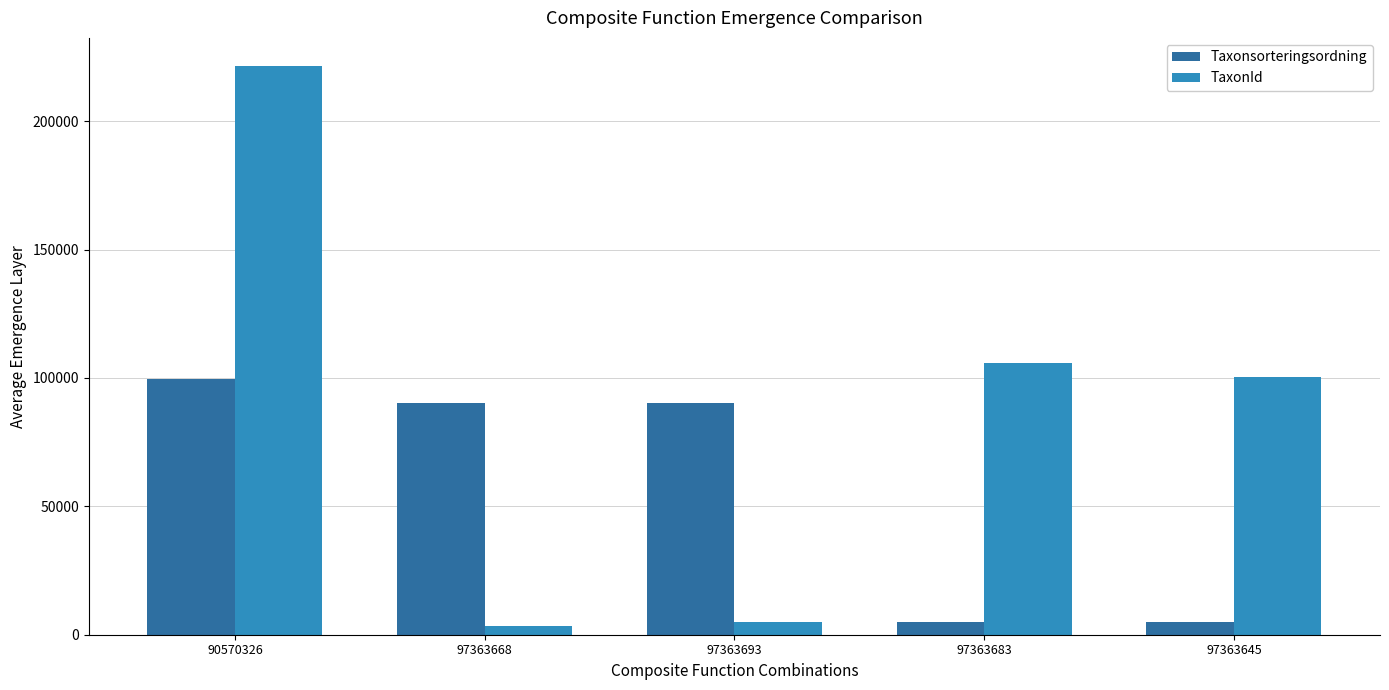

What is the highest value of the Taxonsorteringsordning series?

99611